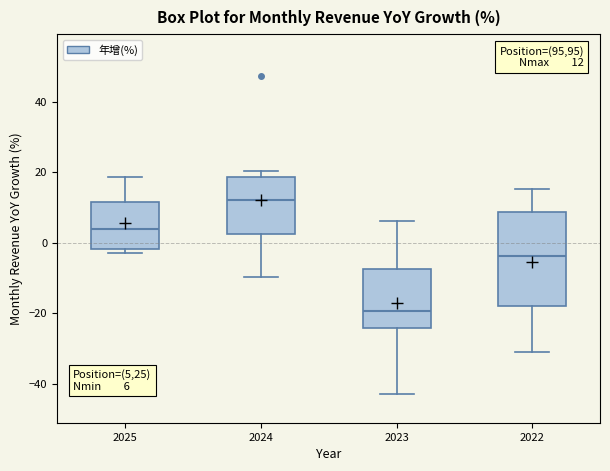

Which box has the lowest median line?

2023